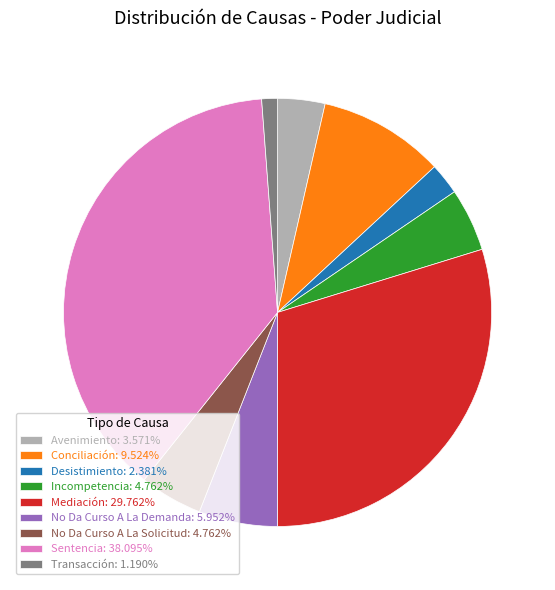

Is Desistimiento the majority of the pie?

No